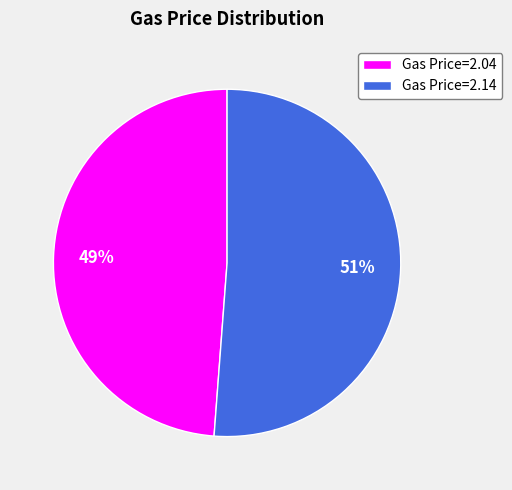

Is it true that Gas Price=2.14 is 51% of the pie?

True